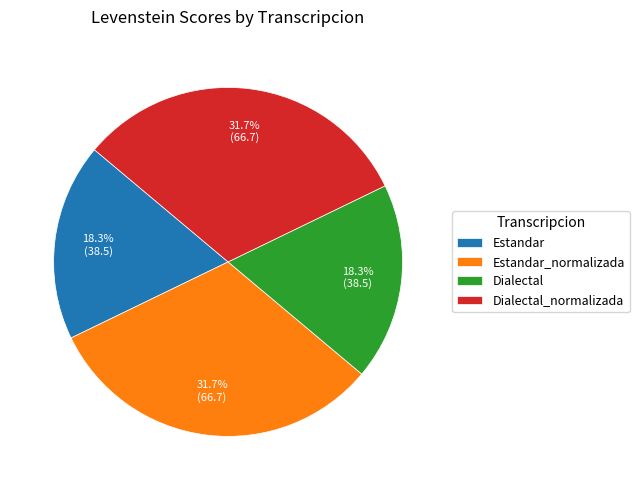

Approximately how many times larger is the value at Estandar compared to Dialectal_normalizada?

0.6